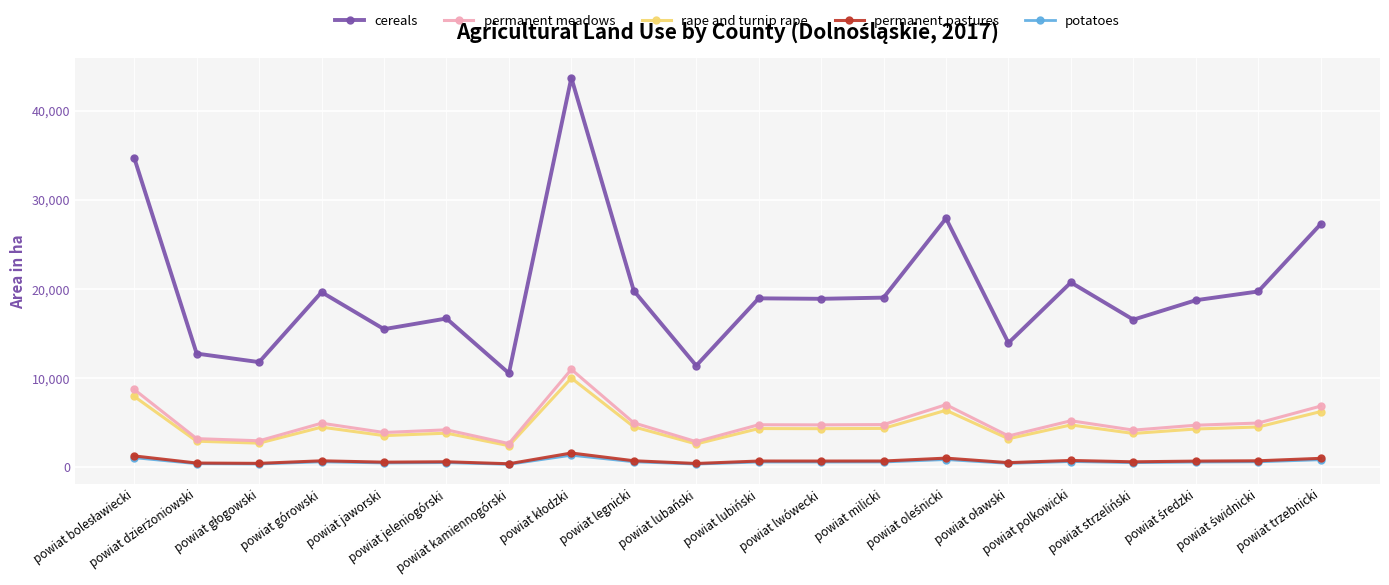

Which series has the largest total across all categories?

cereals